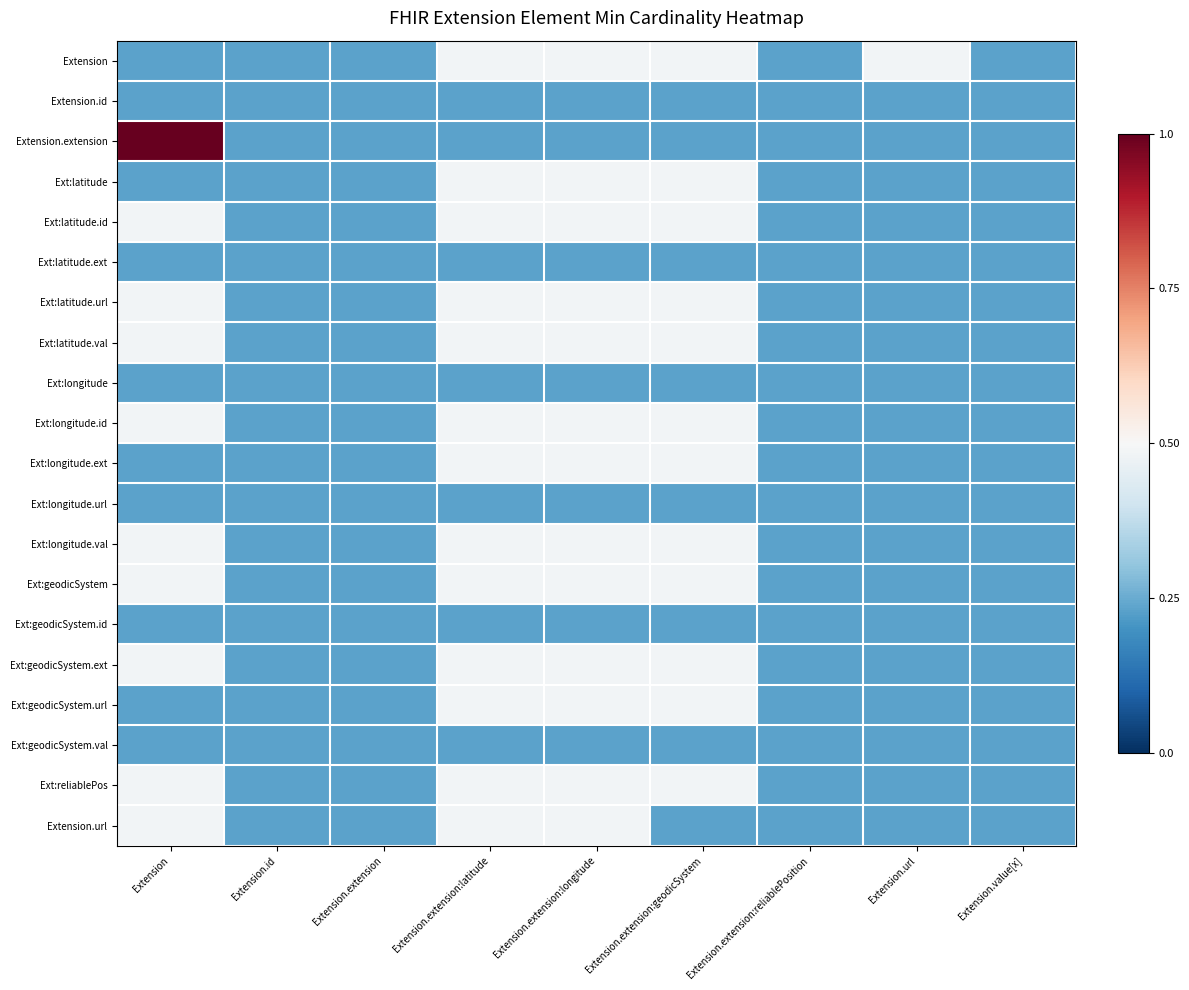

Reading left to right, extract all data points from this chart.

Extension: Extension=0.0	Extension.id=0.0	Extension.extension=0.0	Extension.extension:latitude=0.3	Extension.extension:longitude=0.3	Extension.extension:geodicSystem=0.3	Extension.extension:reliablePosition=0.0	Extension.url=0.3	Extension.value[x]=0.0
Extension.id: Extension=0.0	Extension.id=0.0	Extension.extension=0.0	Extension.extension:latitude=0.0	Extension.extension:longitude=0.0	Extension.extension:geodicSystem=0.0	Extension.extension:reliablePosition=0.0	Extension.url=0.0	Extension.value[x]=0.0
Extension.extension: Extension=1.0	Extension.id=0.0	Extension.extension=0.0	Extension.extension:latitude=0.0	Extension.extension:longitude=0.0	Extension.extension:geodicSystem=0.0	Extension.extension:reliablePosition=0.0	Extension.url=0.0	Extension.value[x]=0.0
Ext:latitude: Extension=0.0	Extension.id=0.0	Extension.extension=0.0	Extension.extension:latitude=0.3	Extension.extension:longitude=0.3	Extension.extension:geodicSystem=0.3	Extension.extension:reliablePosition=0.0	Extension.url=0.0	Extension.value[x]=0.0
Ext:latitude.id: Extension=0.3	Extension.id=0.0	Extension.extension=0.0	Extension.extension:latitude=0.3	Extension.extension:longitude=0.3	Extension.extension:geodicSystem=0.3	Extension.extension:reliablePosition=0.0	Extension.url=0.0	Extension.value[x]=0.0
Ext:latitude.ext: Extension=0.0	Extension.id=0.0	Extension.extension=0.0	Extension.extension:latitude=0.0	Extension.extension:longitude=0.0	Extension.extension:geodicSystem=0.0	Extension.extension:reliablePosition=0.0	Extension.url=0.0	Extension.value[x]=0.0
Ext:latitude.url: Extension=0.3	Extension.id=0.0	Extension.extension=0.0	Extension.extension:latitude=0.3	Extension.extension:longitude=0.3	Extension.extension:geodicSystem=0.3	Extension.extension:reliablePosition=0.0	Extension.url=0.0	Extension.value[x]=0.0
Ext:latitude.val: Extension=0.3	Extension.id=0.0	Extension.extension=0.0	Extension.extension:latitude=0.3	Extension.extension:longitude=0.3	Extension.extension:geodicSystem=0.3	Extension.extension:reliablePosition=0.0	Extension.url=0.0	Extension.value[x]=0.0
Ext:longitude: Extension=0.0	Extension.id=0.0	Extension.extension=0.0	Extension.extension:latitude=0.0	Extension.extension:longitude=0.0	Extension.extension:geodicSystem=0.0	Extension.extension:reliablePosition=0.0	Extension.url=0.0	Extension.value[x]=0.0
Ext:longitude.id: Extension=0.3	Extension.id=0.0	Extension.extension=0.0	Extension.extension:latitude=0.3	Extension.extension:longitude=0.3	Extension.extension:geodicSystem=0.3	Extension.extension:reliablePosition=0.0	Extension.url=0.0	Extension.value[x]=0.0
Ext:longitude.ext: Extension=0.0	Extension.id=0.0	Extension.extension=0.0	Extension.extension:latitude=0.3	Extension.extension:longitude=0.3	Extension.extension:geodicSystem=0.3	Extension.extension:reliablePosition=0.0	Extension.url=0.0	Extension.value[x]=0.0
Ext:longitude.url: Extension=0.0	Extension.id=0.0	Extension.extension=0.0	Extension.extension:latitude=0.0	Extension.extension:longitude=0.0	Extension.extension:geodicSystem=0.0	Extension.extension:reliablePosition=0.0	Extension.url=0.0	Extension.value[x]=0.0
Ext:longitude.val: Extension=0.3	Extension.id=0.0	Extension.extension=0.0	Extension.extension:latitude=0.3	Extension.extension:longitude=0.3	Extension.extension:geodicSystem=0.3	Extension.extension:reliablePosition=0.0	Extension.url=0.0	Extension.value[x]=0.0
Ext:geodicSystem: Extension=0.3	Extension.id=0.0	Extension.extension=0.0	Extension.extension:latitude=0.3	Extension.extension:longitude=0.3	Extension.extension:geodicSystem=0.3	Extension.extension:reliablePosition=0.0	Extension.url=0.0	Extension.value[x]=0.0
Ext:geodicSystem.id: Extension=0.0	Extension.id=0.0	Extension.extension=0.0	Extension.extension:latitude=0.0	Extension.extension:longitude=0.0	Extension.extension:geodicSystem=0.0	Extension.extension:reliablePosition=0.0	Extension.url=0.0	Extension.value[x]=0.0
Ext:geodicSystem.ext: Extension=0.3	Extension.id=0.0	Extension.extension=0.0	Extension.extension:latitude=0.3	Extension.extension:longitude=0.3	Extension.extension:geodicSystem=0.3	Extension.extension:reliablePosition=0.0	Extension.url=0.0	Extension.value[x]=0.0
Ext:geodicSystem.url: Extension=0.0	Extension.id=0.0	Extension.extension=0.0	Extension.extension:latitude=0.3	Extension.extension:longitude=0.3	Extension.extension:geodicSystem=0.3	Extension.extension:reliablePosition=0.0	Extension.url=0.0	Extension.value[x]=0.0
Ext:geodicSystem.val: Extension=0.0	Extension.id=0.0	Extension.extension=0.0	Extension.extension:latitude=0.0	Extension.extension:longitude=0.0	Extension.extension:geodicSystem=0.0	Extension.extension:reliablePosition=0.0	Extension.url=0.0	Extension.value[x]=0.0
Ext:reliablePos: Extension=0.3	Extension.id=0.0	Extension.extension=0.0	Extension.extension:latitude=0.3	Extension.extension:longitude=0.3	Extension.extension:geodicSystem=0.3	Extension.extension:reliablePosition=0.0	Extension.url=0.0	Extension.value[x]=0.0
Extension.url: Extension=0.3	Extension.id=0.0	Extension.extension=0.0	Extension.extension:latitude=0.3	Extension.extension:longitude=0.3	Extension.extension:geodicSystem=0.0	Extension.extension:reliablePosition=0.0	Extension.url=0.0	Extension.value[x]=0.0